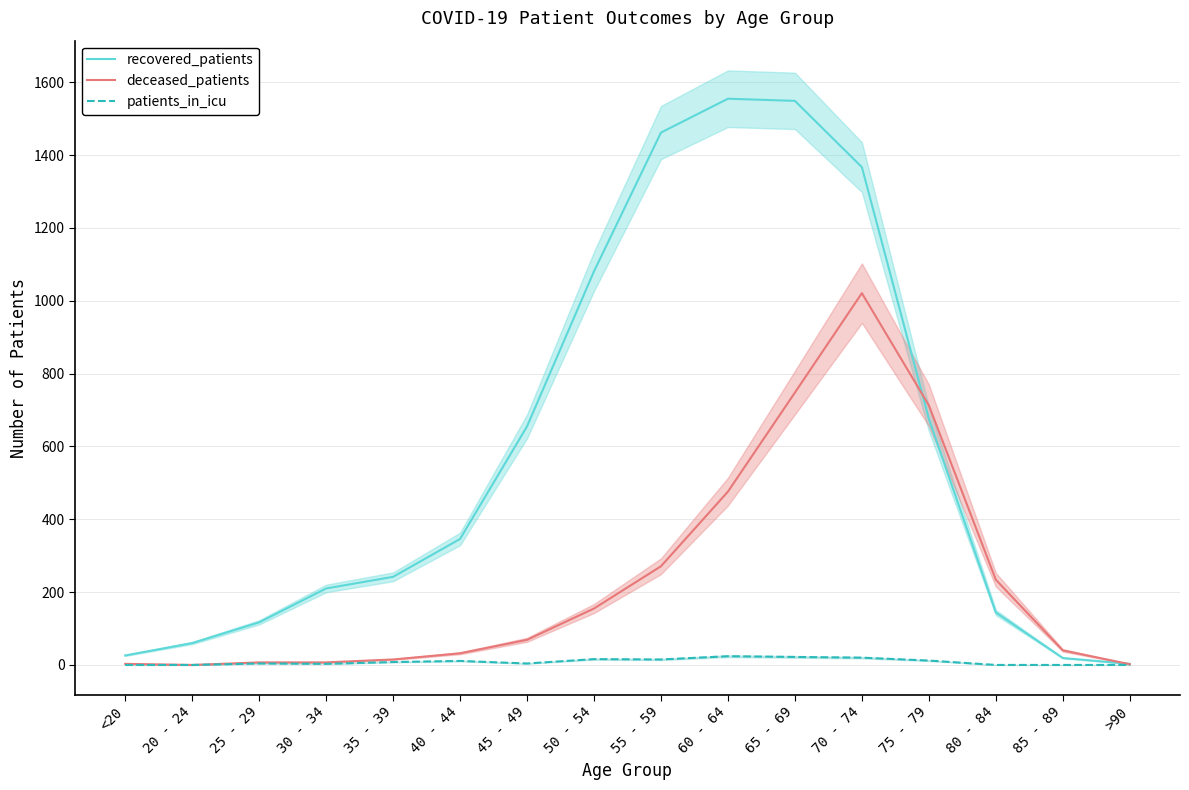

What is the sum of the deceased_patients values at 65 - 69 and <20?

751